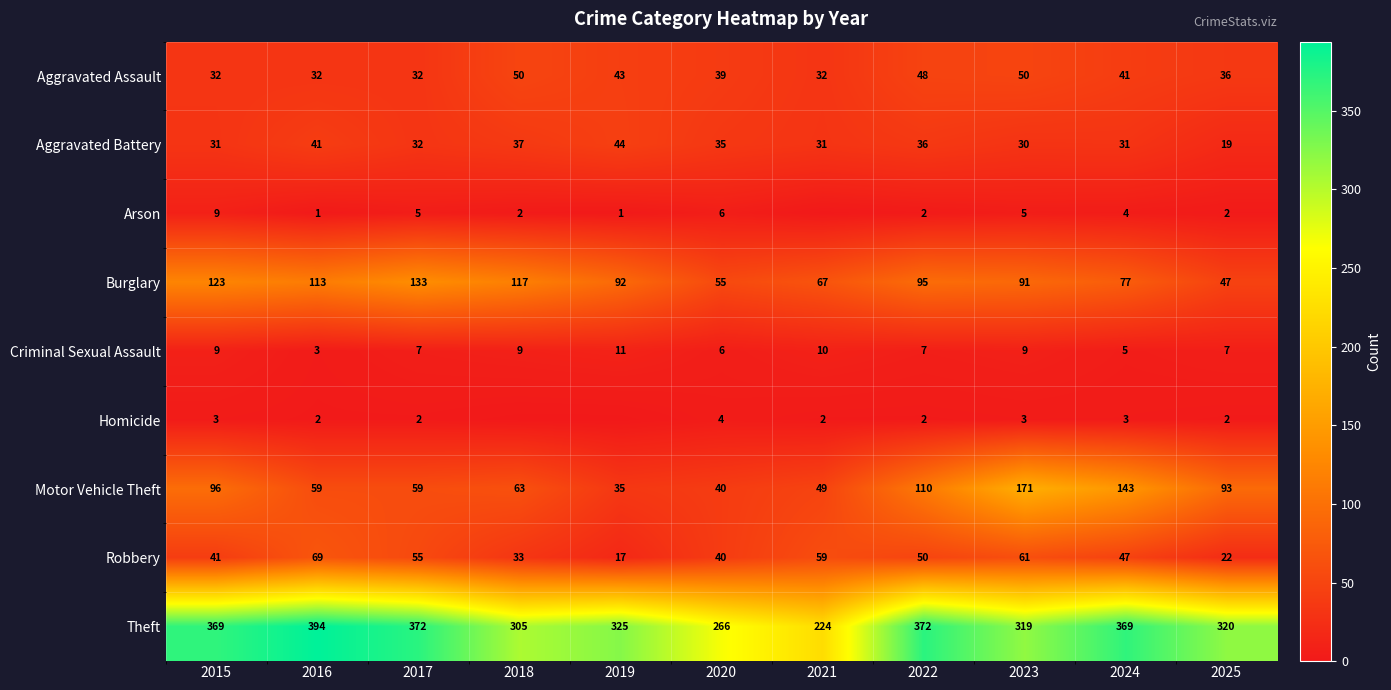

What is the spread (max minus min) of values at 2022?

370